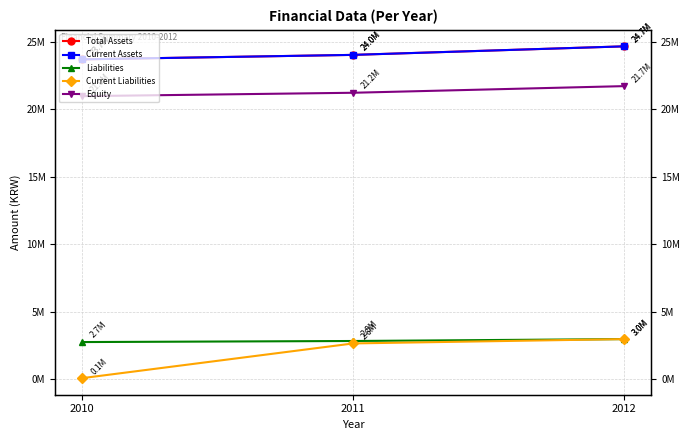

At which category is the sum across all series the highest?

2012